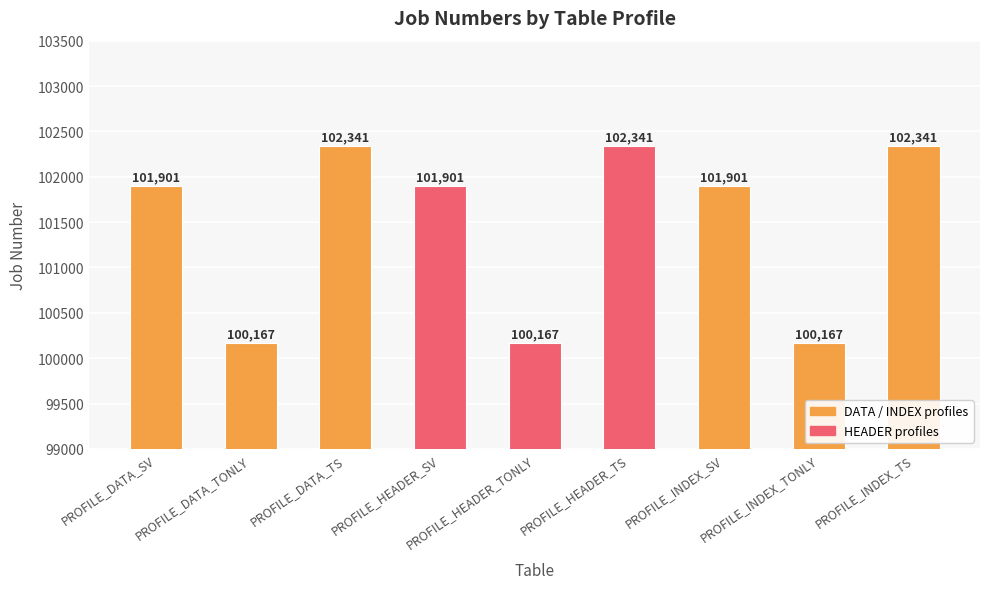

True or false: the data shows 48619 at PROFILE_HEADER_TONLY.

False